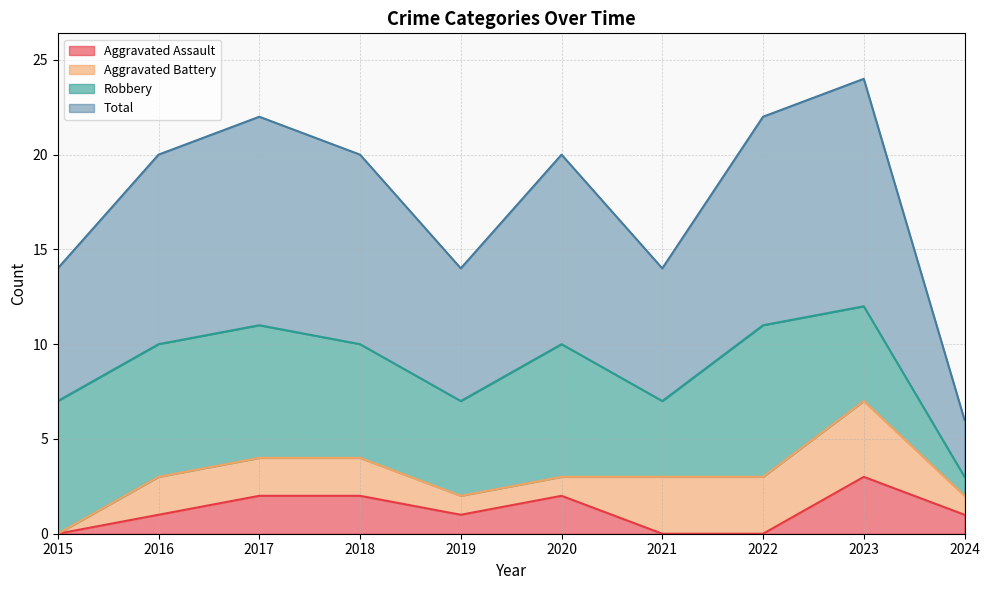

Does the chart have visible grid lines?

Yes